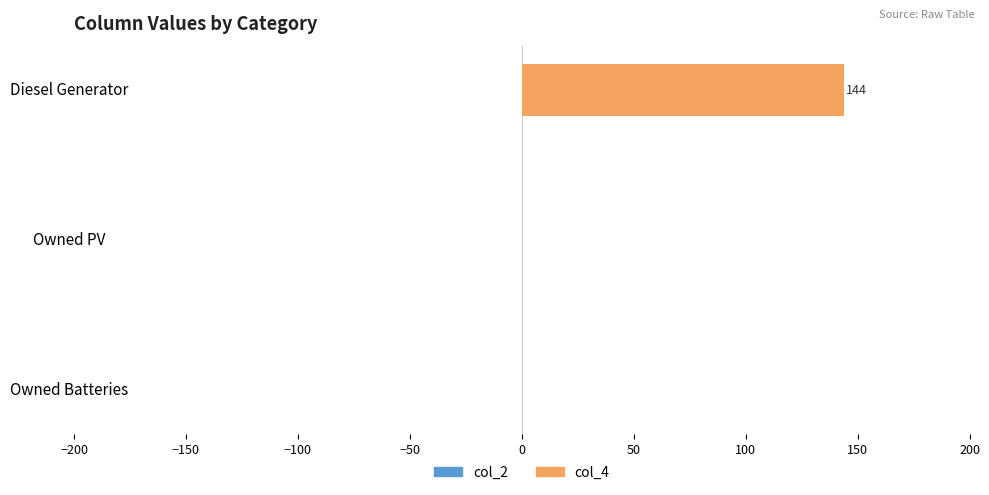

Are the bars horizontal?

Yes